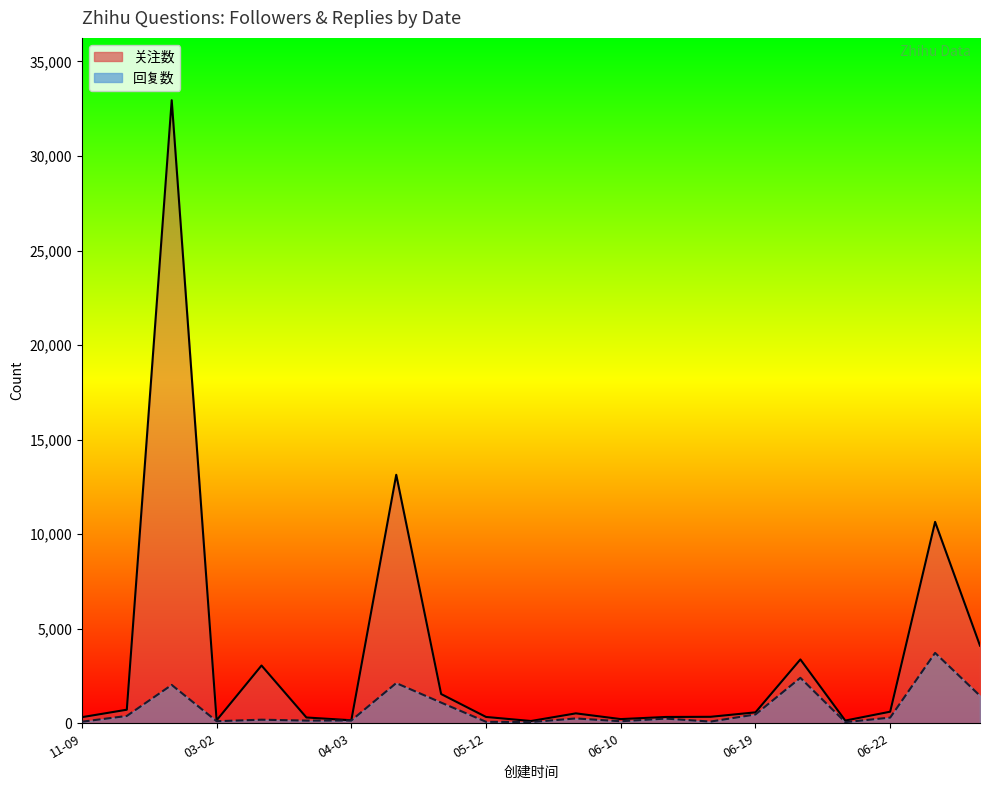

Where is 关注数 nearest to the value 16534?

2023-04-05